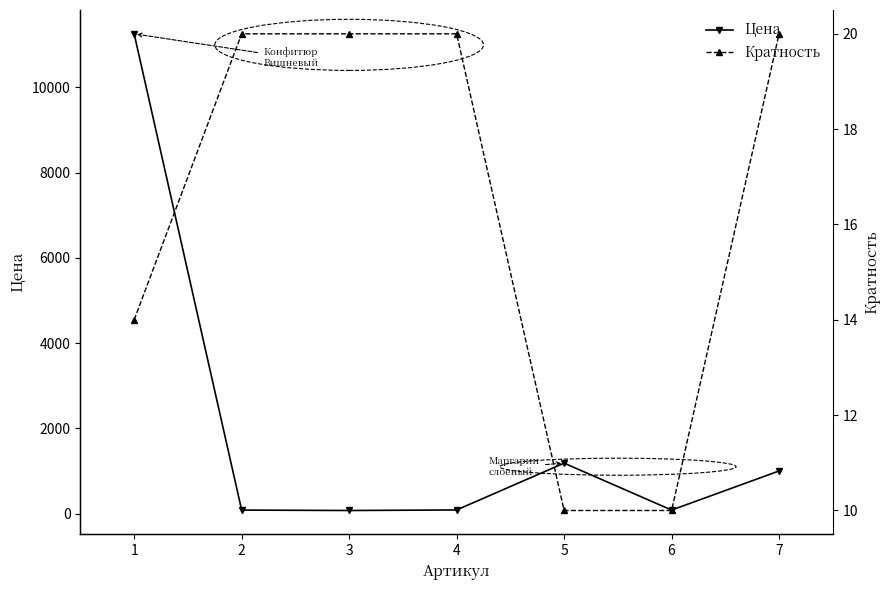

What is the value of the Кратность point at the 5th from the left?

10.0